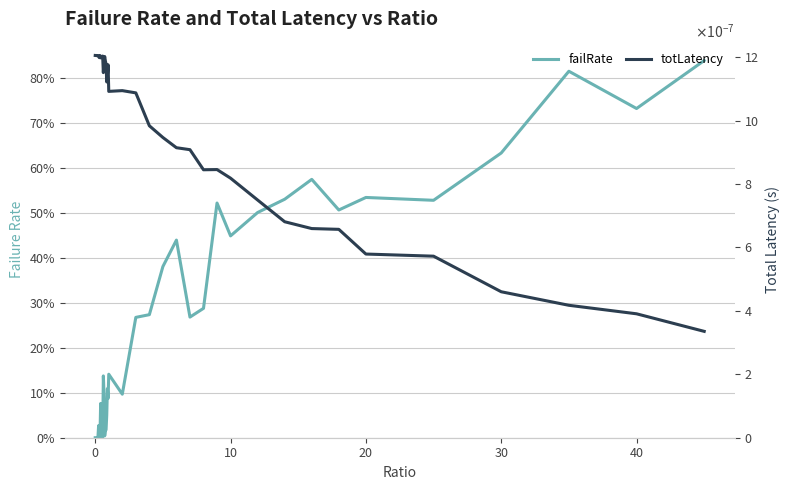

What is the sum of the failRate values at 10 and 29?

0.5